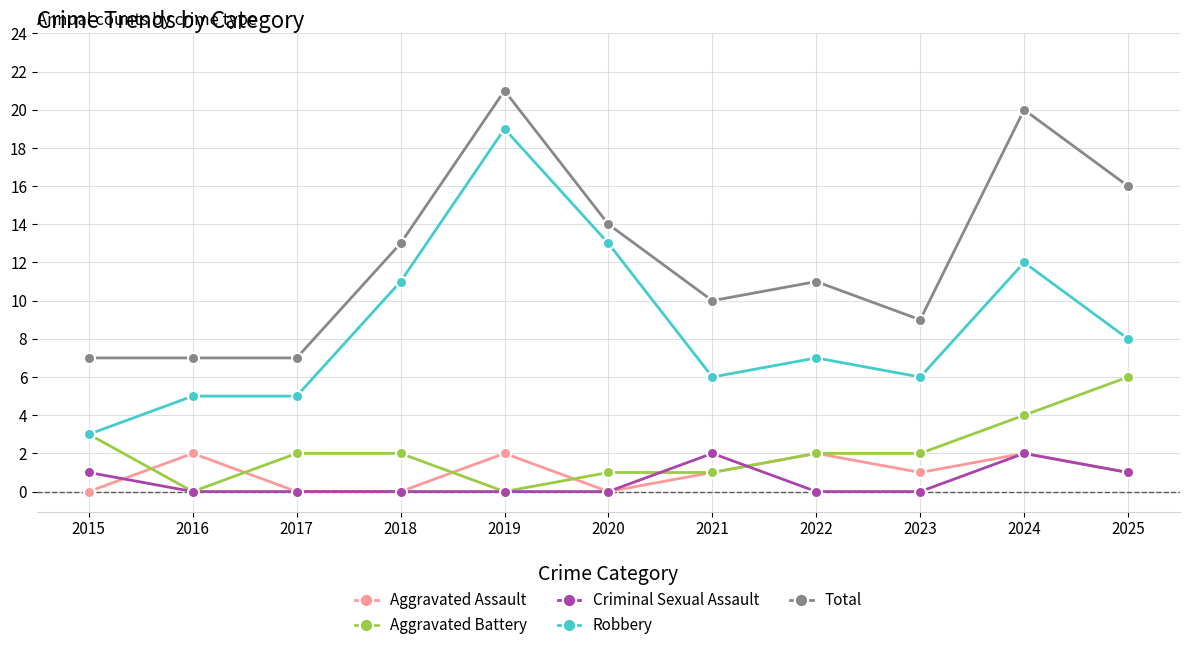

Read the Aggravated Battery value at 2020.

1